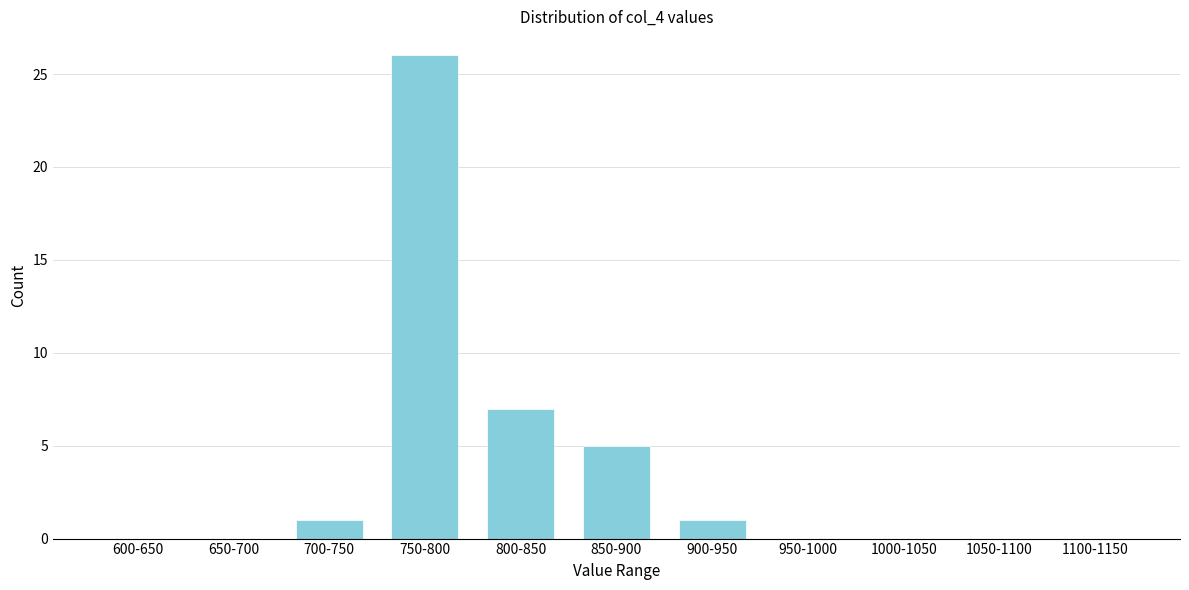

Reading left to right, transcribe all the data shown in this chart.

600-650=0	650-700=0	700-750=1	750-800=26	800-850=7	850-900=5	900-950=1	950-1000=0	1000-1050=0	1050-1100=0	1100-1150=0